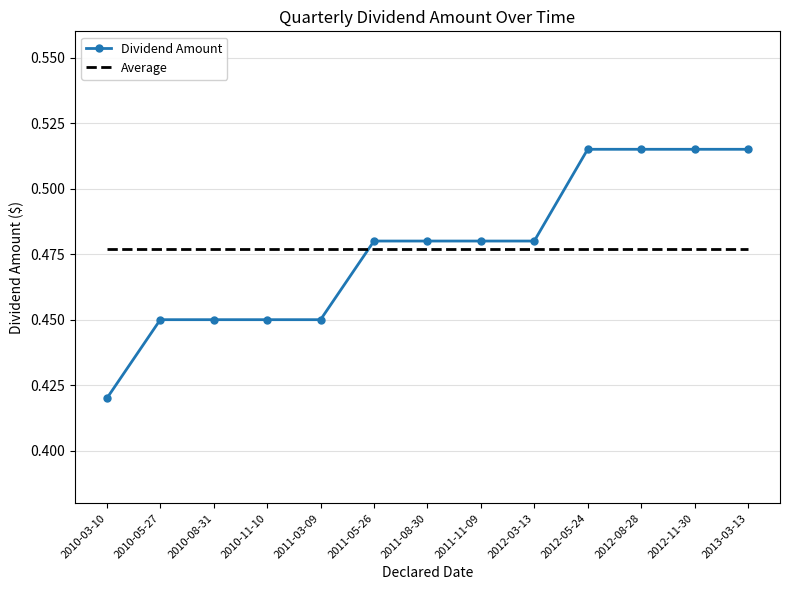

Between 2010-03-10 and 2010-11-10, which series saw the biggest shift?

Dividend Amount